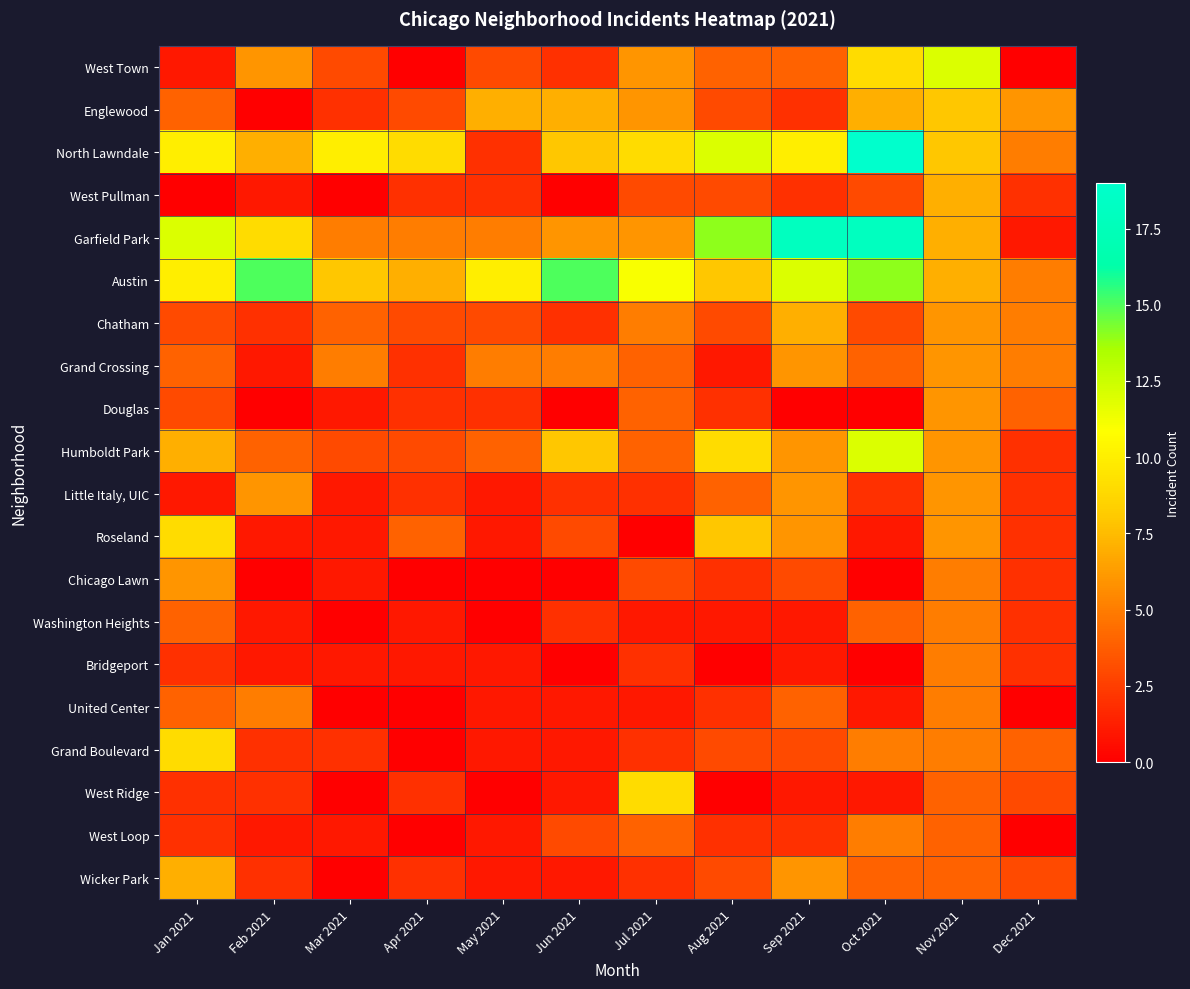

Which series has the largest range (max minus min)?

North Lawndale